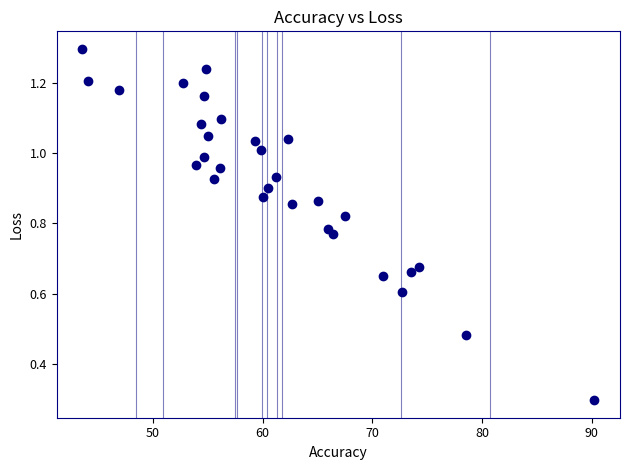

What Y value in the scatter plot is closest to 0?

0.3